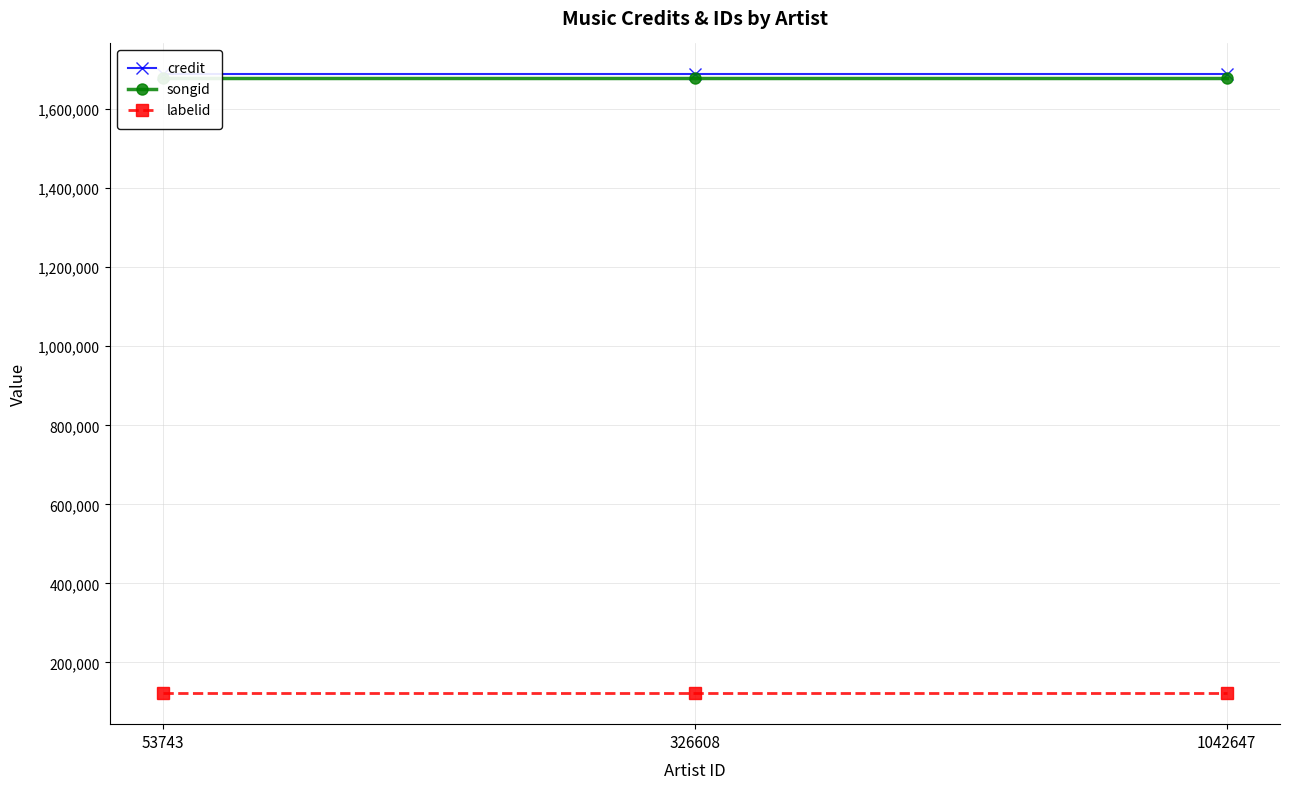

What are all the series names shown in the legend?

credit, songid, labelid